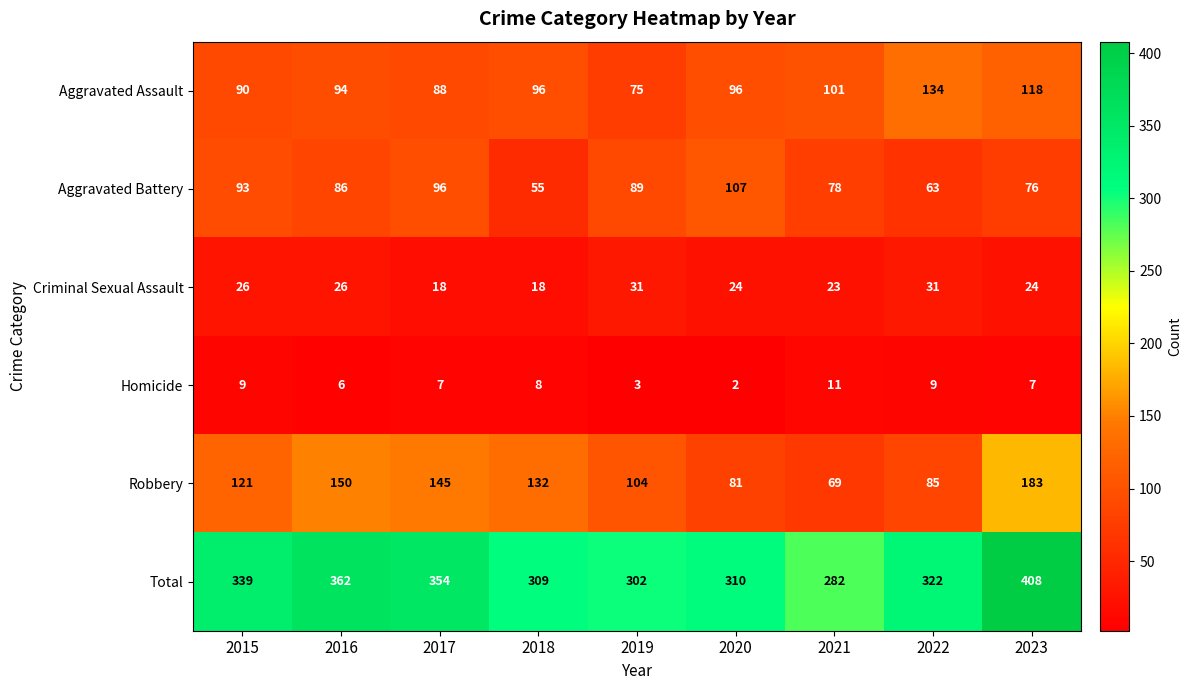

What is the difference between the maximum and minimum values in the Robbery series?

114